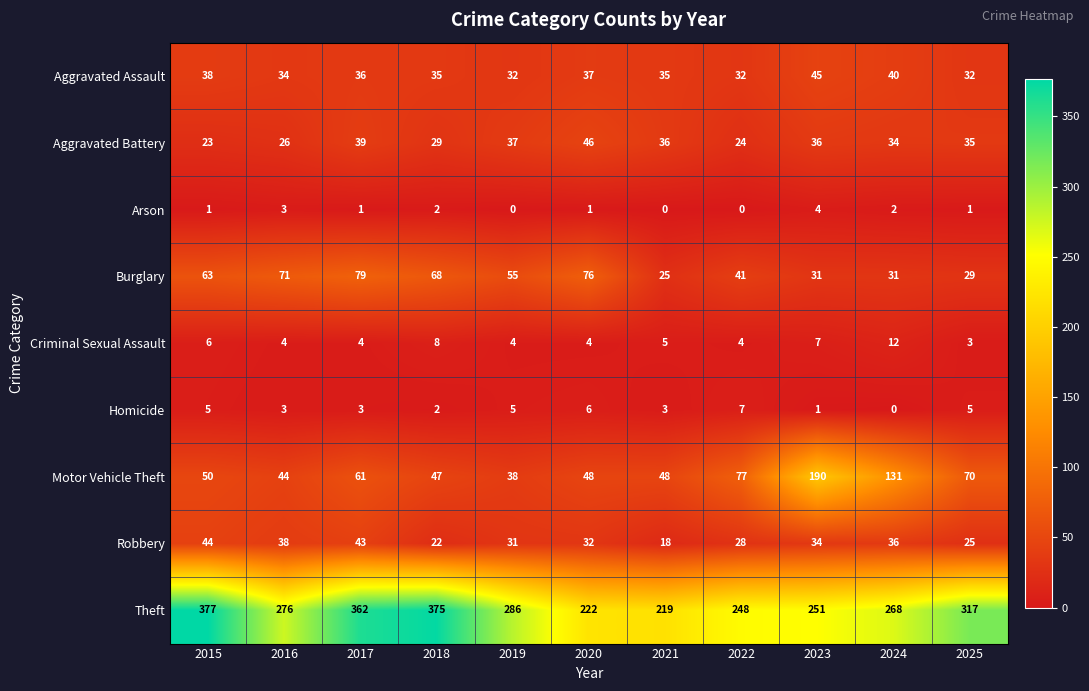

What is the sum of all Homicide values?

40